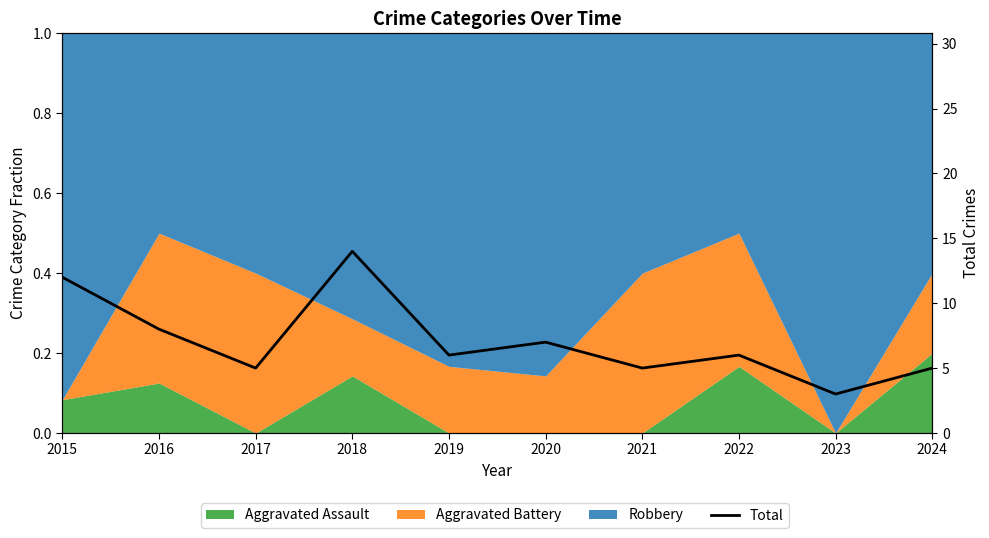

List the labels in order of value, smallest first.

2023, 2017, 2021, 2024, 2019, 2022, 2020, 2016, 2015, 2018